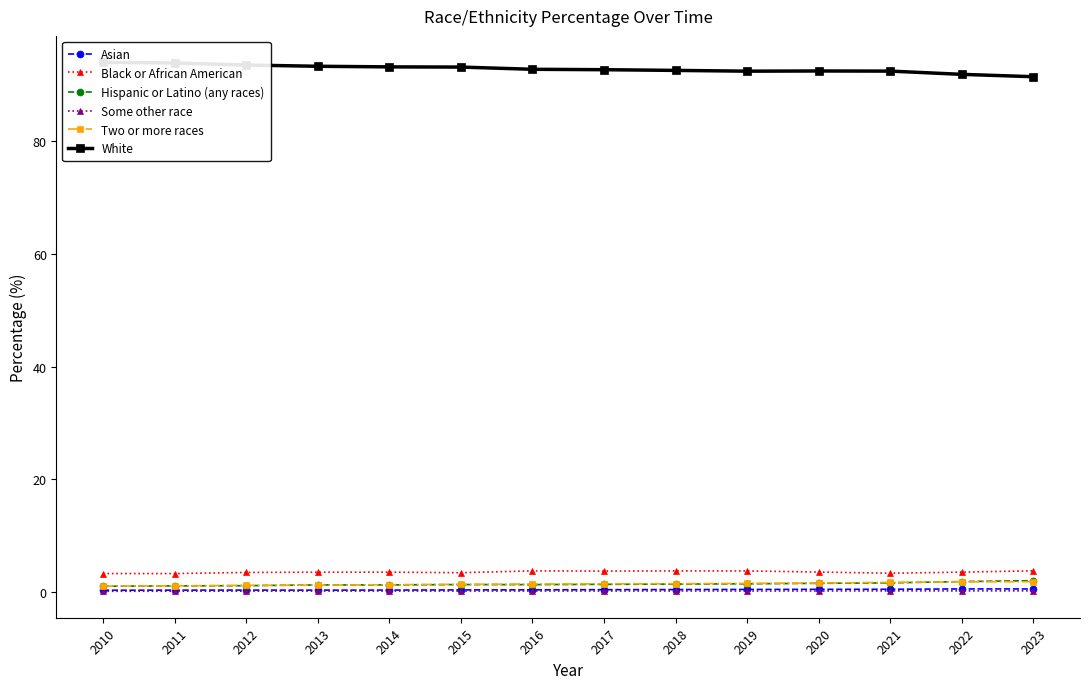

What is the smallest value displayed?

0.2